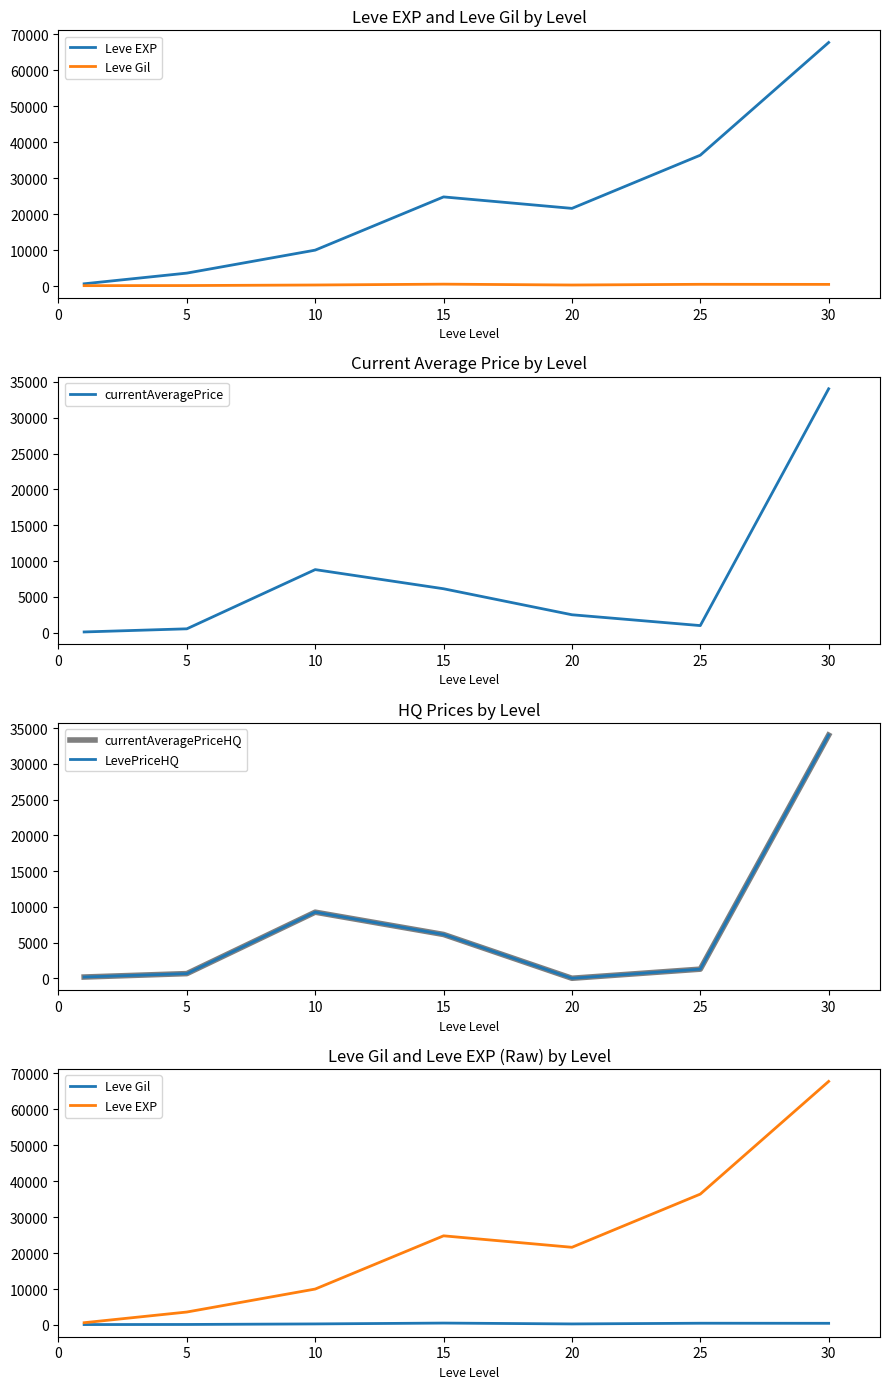

How many interior local peaks does the currentAveragePriceHQ series have?

1